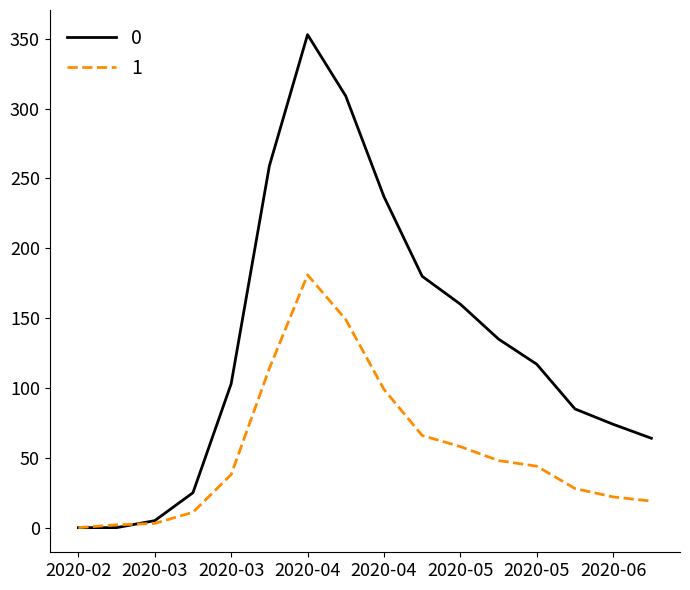

What is the difference between the maximum and minimum values in the 0 series?

353